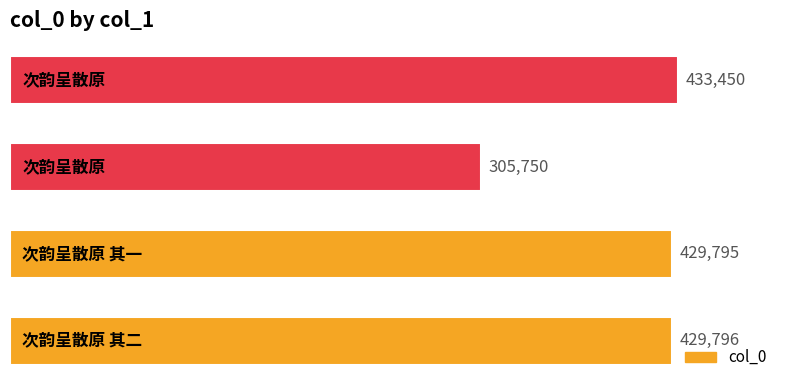

What is the difference between the maximum and minimum values?

127700